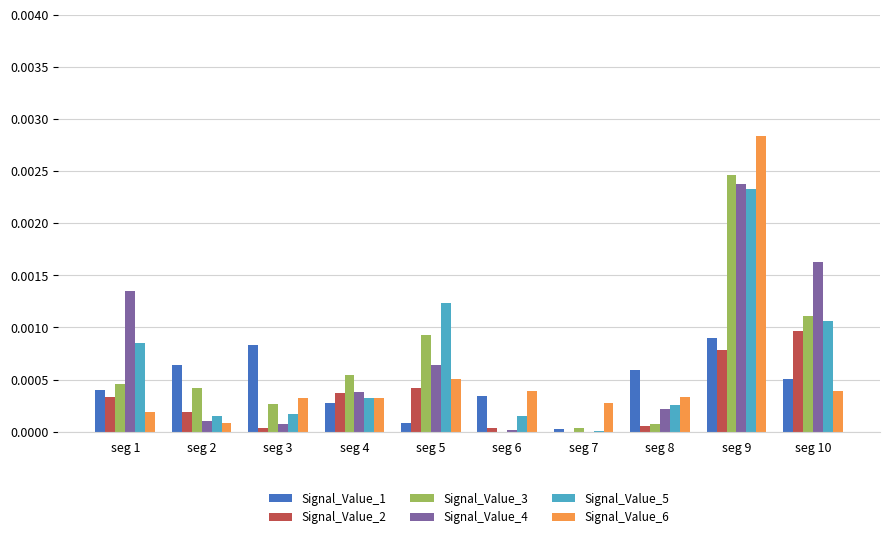

Which series changed the most between seg 4 and seg 9?

Signal_Value_6